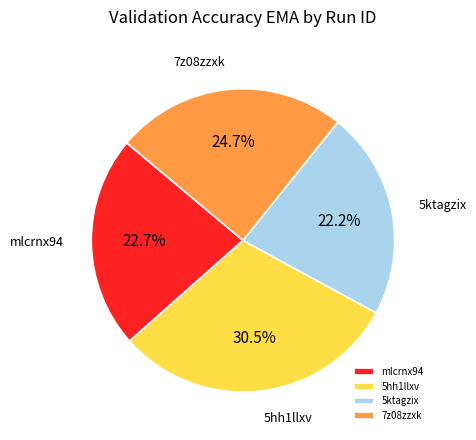

What is the largest slice in the pie chart?

5hh1llxv